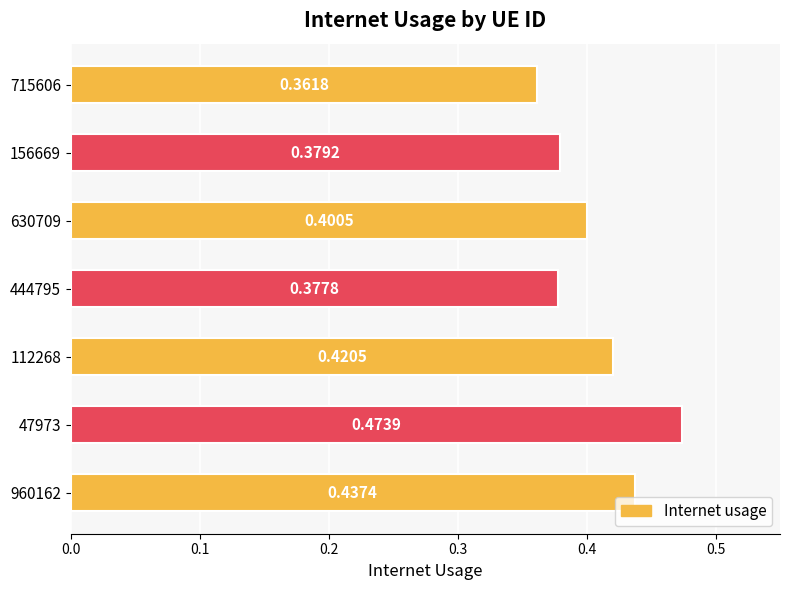

At which label is the value closest to 0?

715606